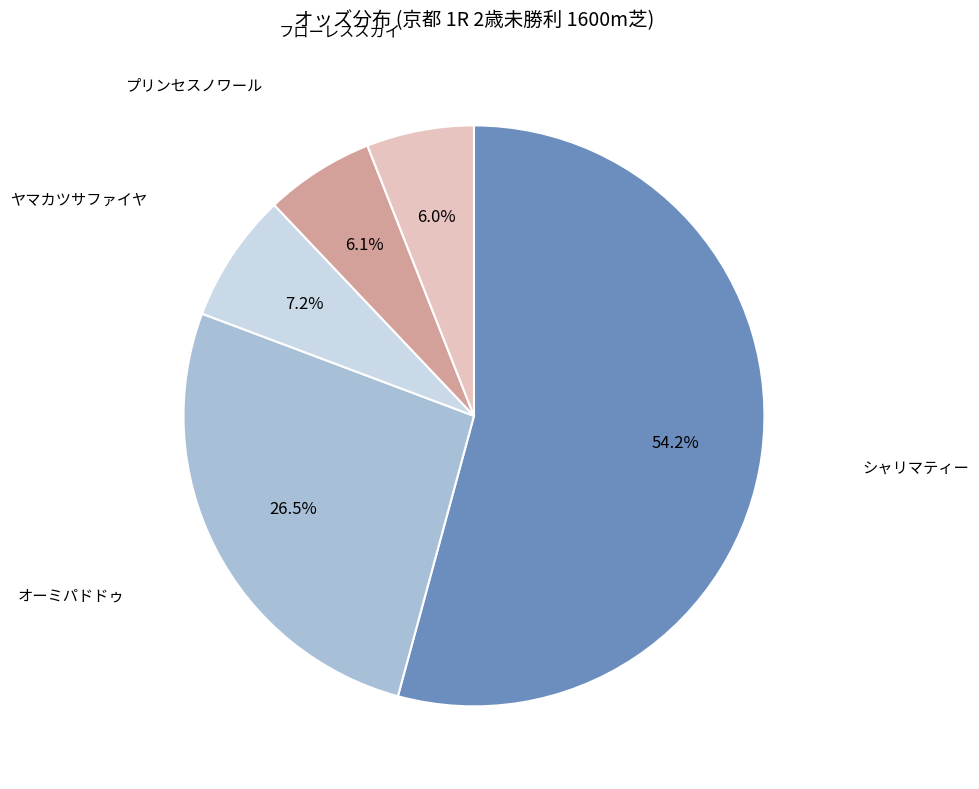

To the nearest percent, what is the average slice percentage?

20%